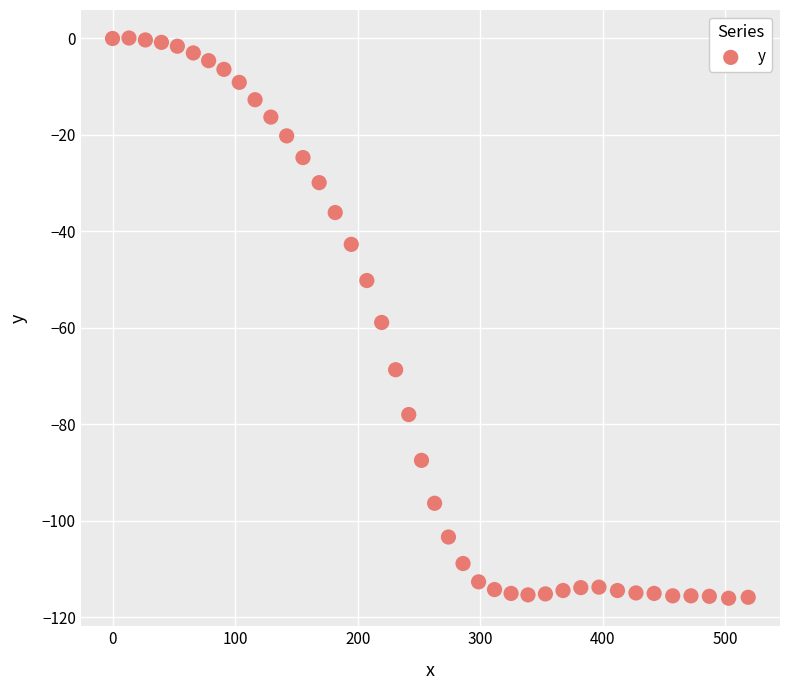

What is the range of Y values (max minus min)?

116.2